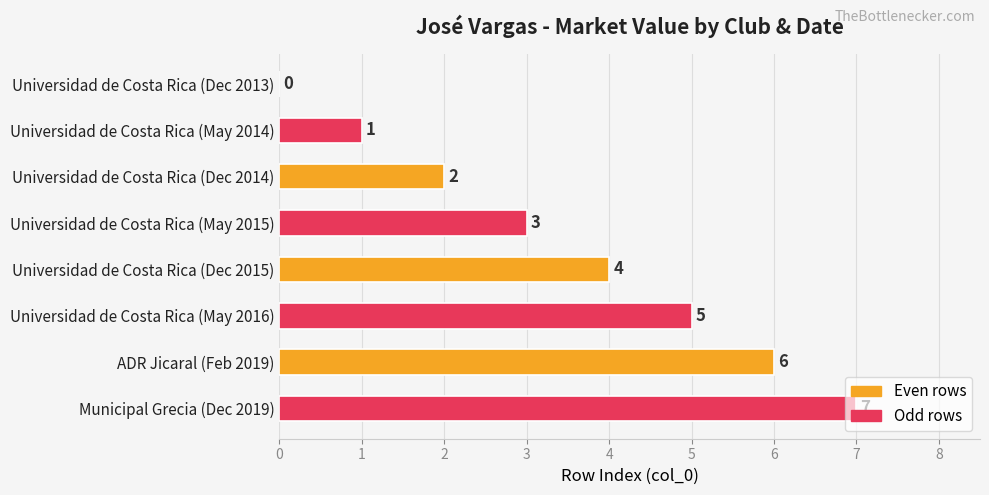

What is the sum of all values?

28